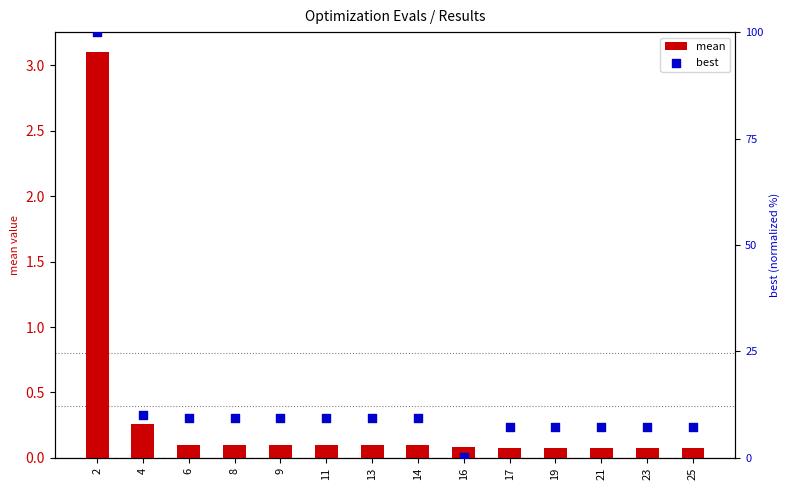

Which series has the largest total across all categories?

best